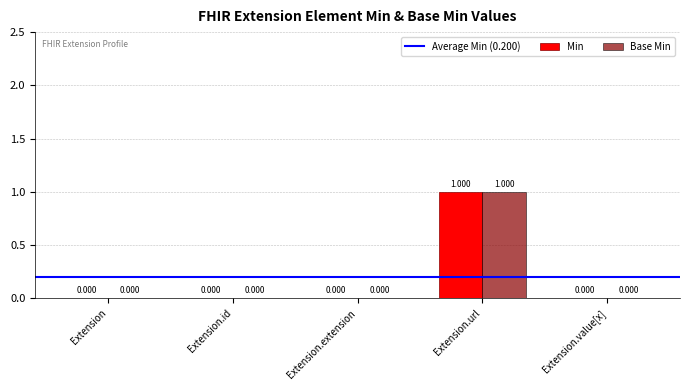

At which category is the sum across all series the highest?

Extension.url